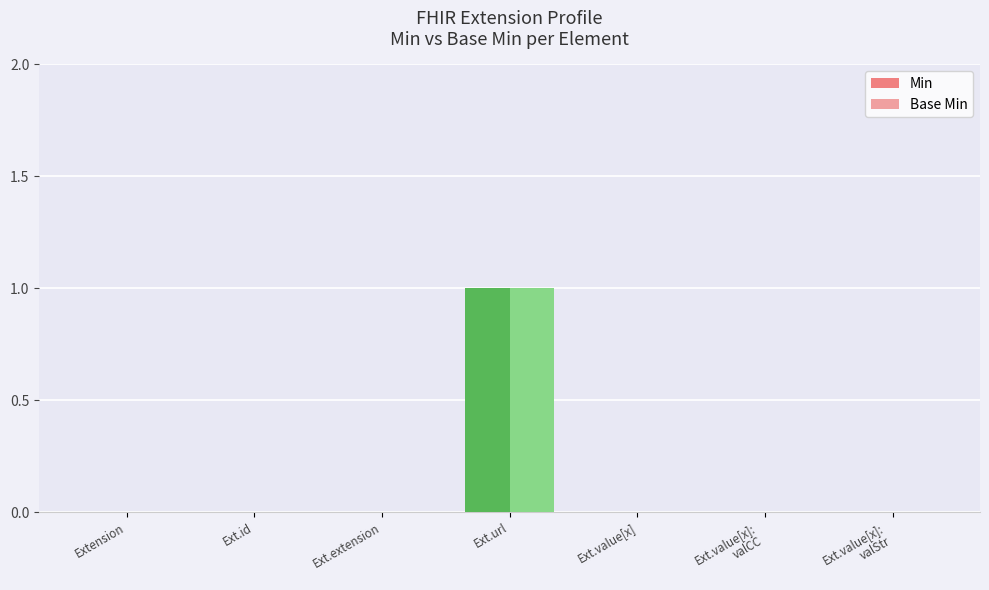

At which category does the chart reach its peak across all series?

Ext.url